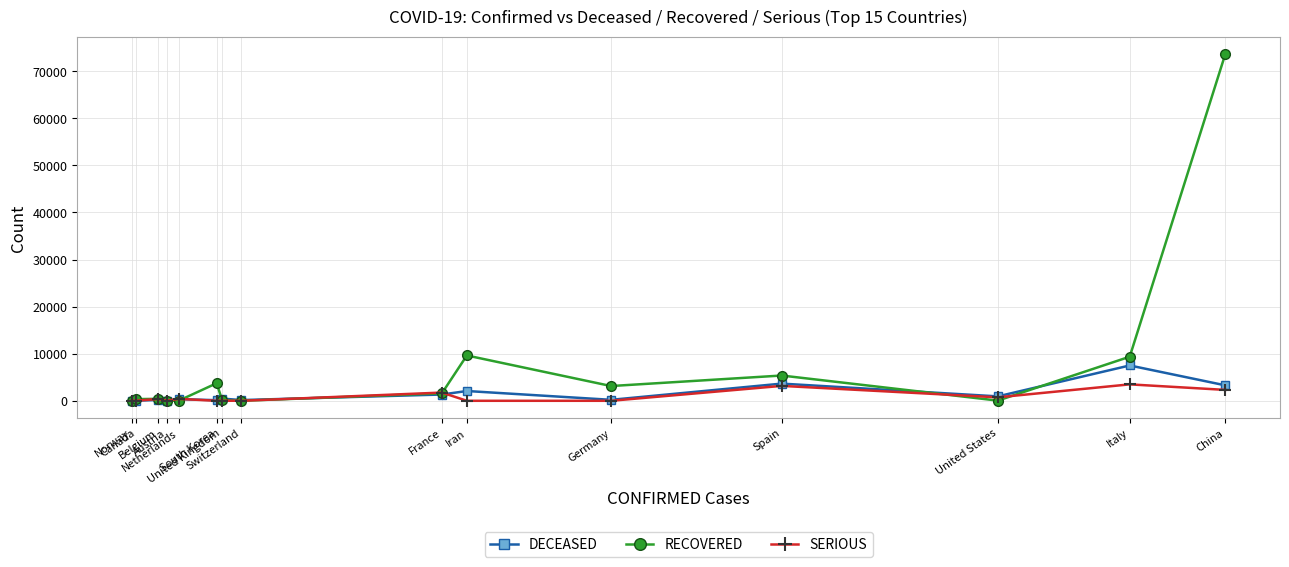

What is the label of the 2nd point from the left?

Canada